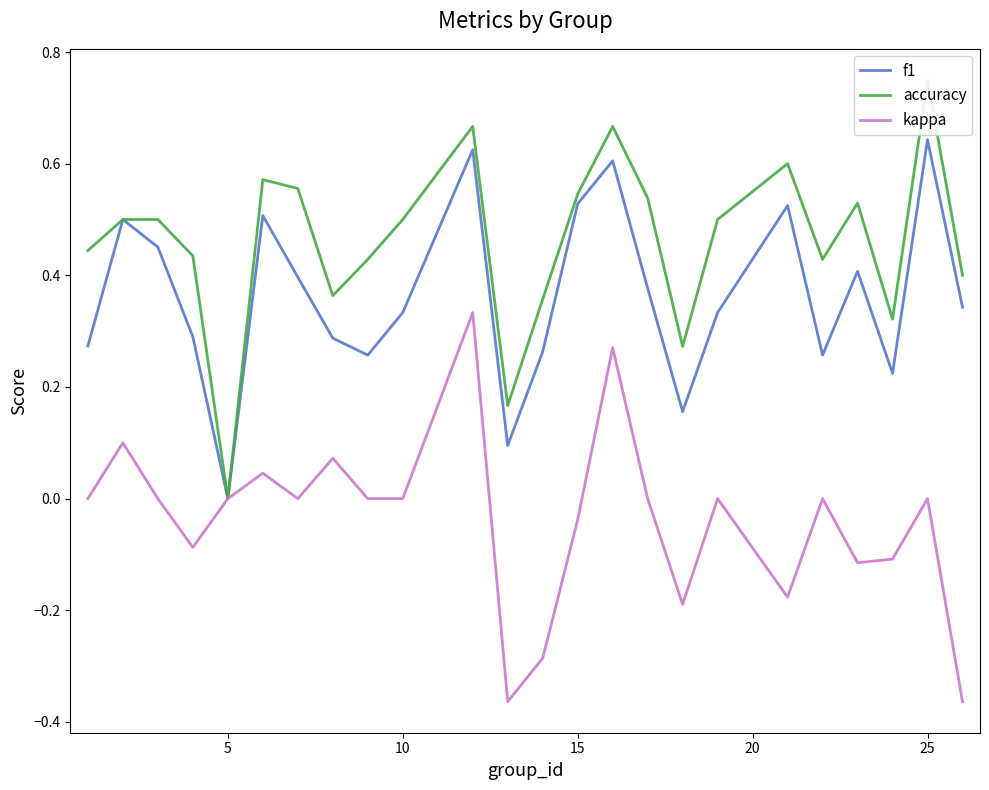

How many values in the f1 series exceed 0?

23